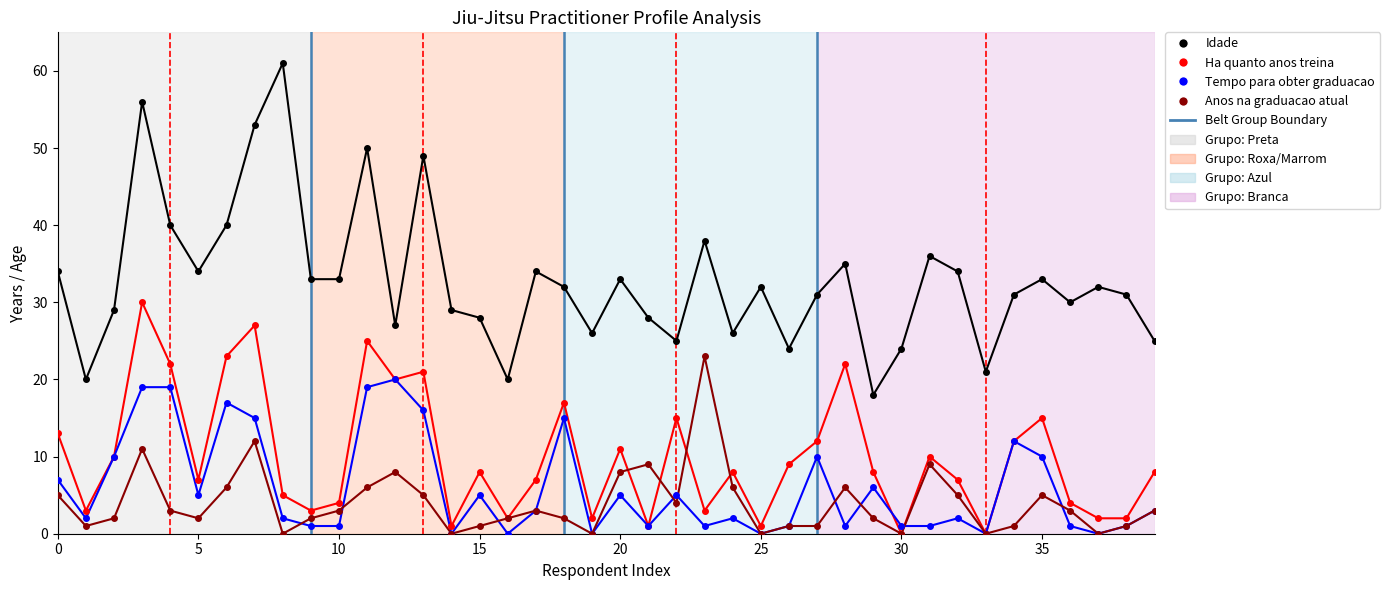

Which series has the largest total across all categories?

Idade